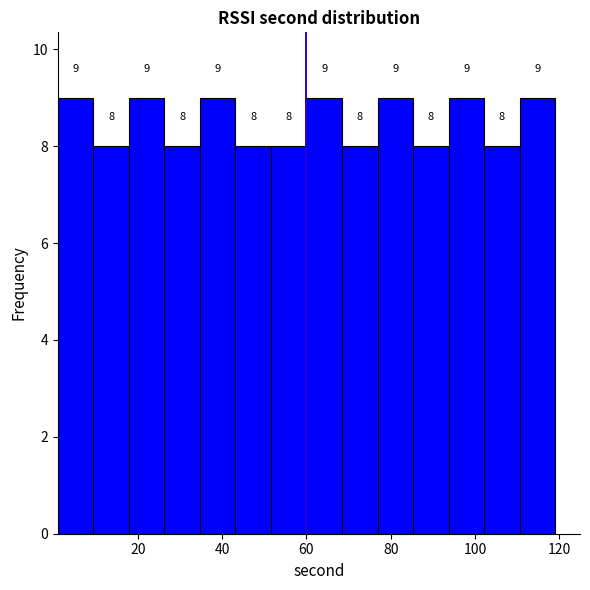

Reading left to right, list every bar in this chart as the range it spans on the x-axis followed by its height. The bar edges are not printed on the chart, so give them approximately, as read against the axis.

2 to 10: 9
10 to 18: 8
18 to 26: 9
26 to 34: 8
34 to 44: 9
44 to 52: 8
52 to 60: 8
60 to 68: 9
68 to 76: 8
76 to 86: 9
86 to 94: 8
94 to 102: 9
102 to 110: 8
110 to 120: 9